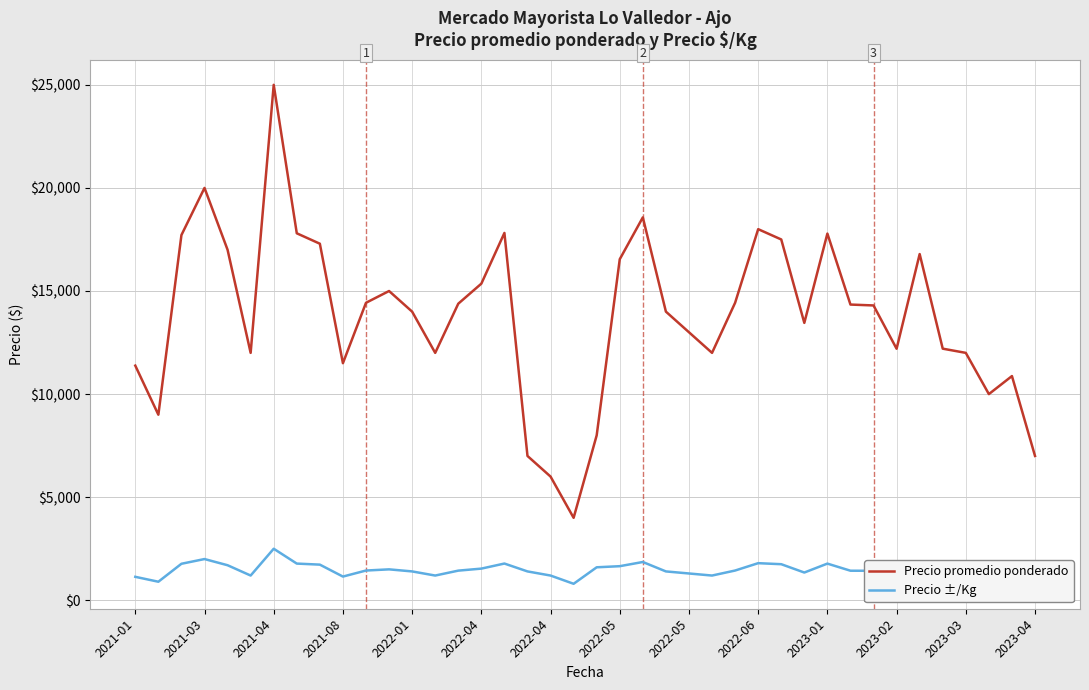

Which series has the largest total across all categories?

Precio promedio ponderado